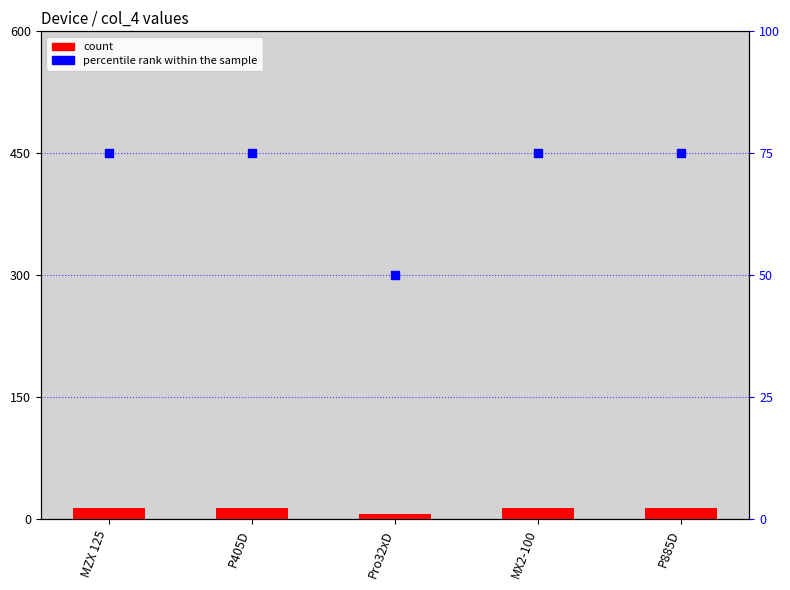

Which series contains the highest Y value?

percentile rank within the sample